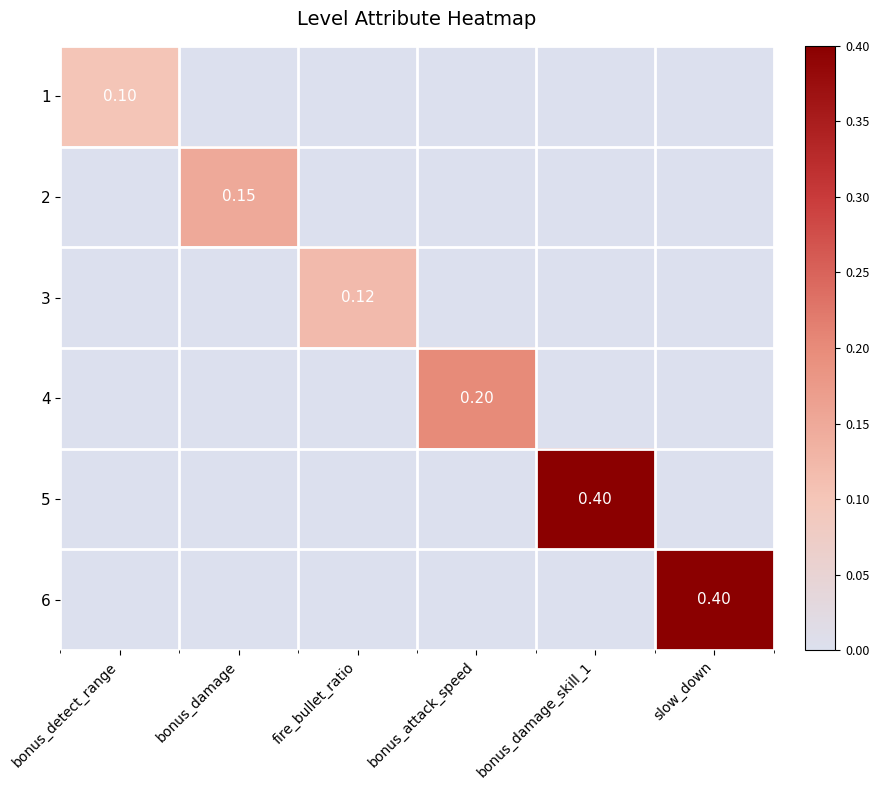

Rank the series at bonus_damage from highest to lowest value.

2, 1, 3, 4, 5, 6